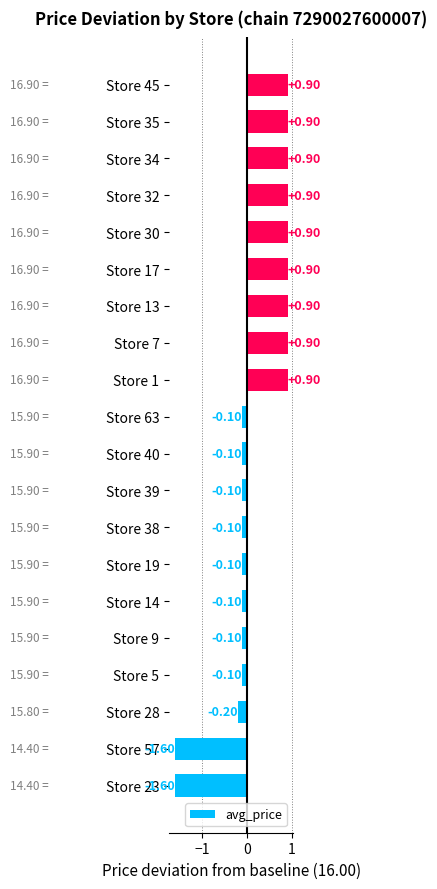

What is the sum of the values at Store 35 and Store 17?

1.8